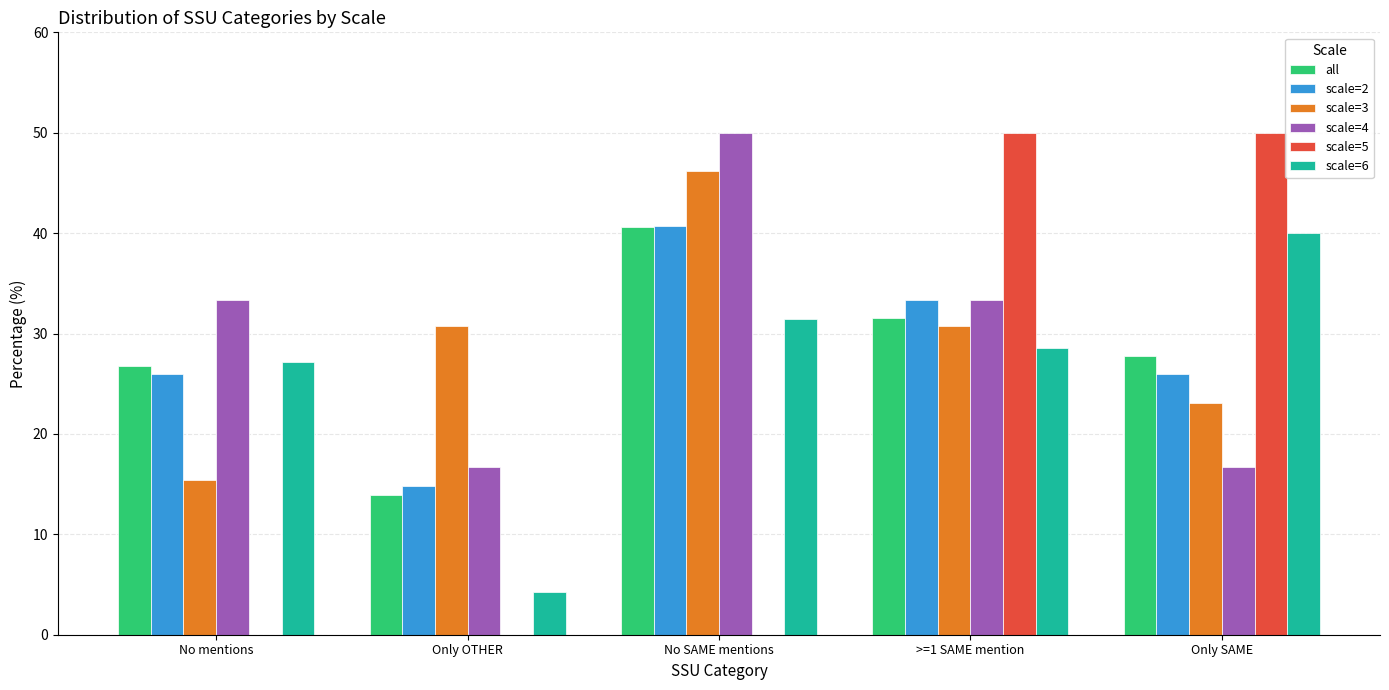

How many values in the all series exceed 27?

3